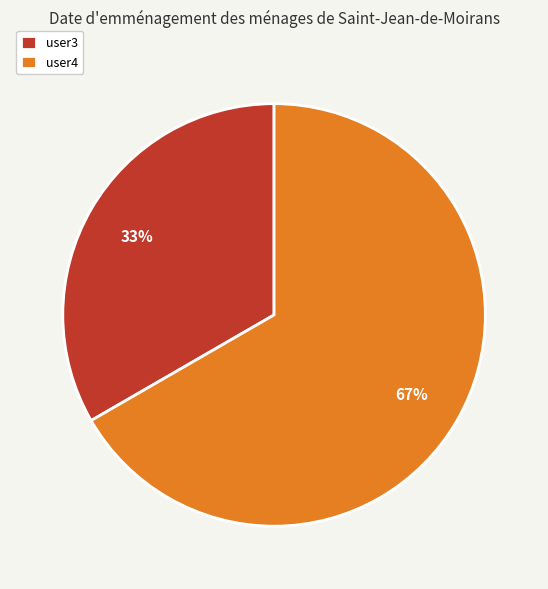

Do user3 and user4 together represent more than half of the pie?

Yes